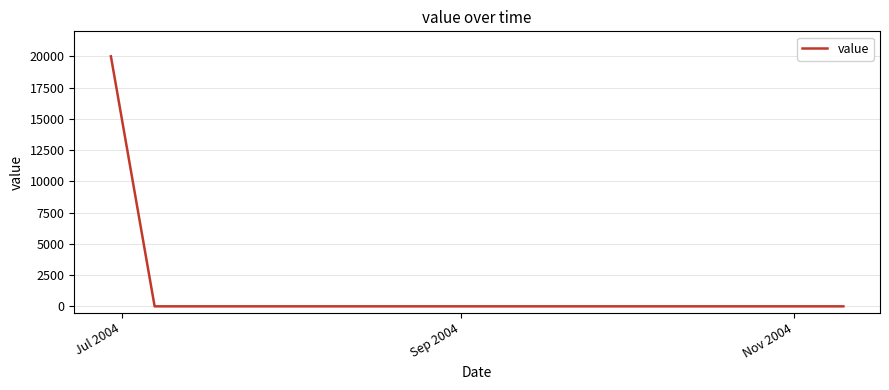

What is the maximum value shown in the chart?

20000